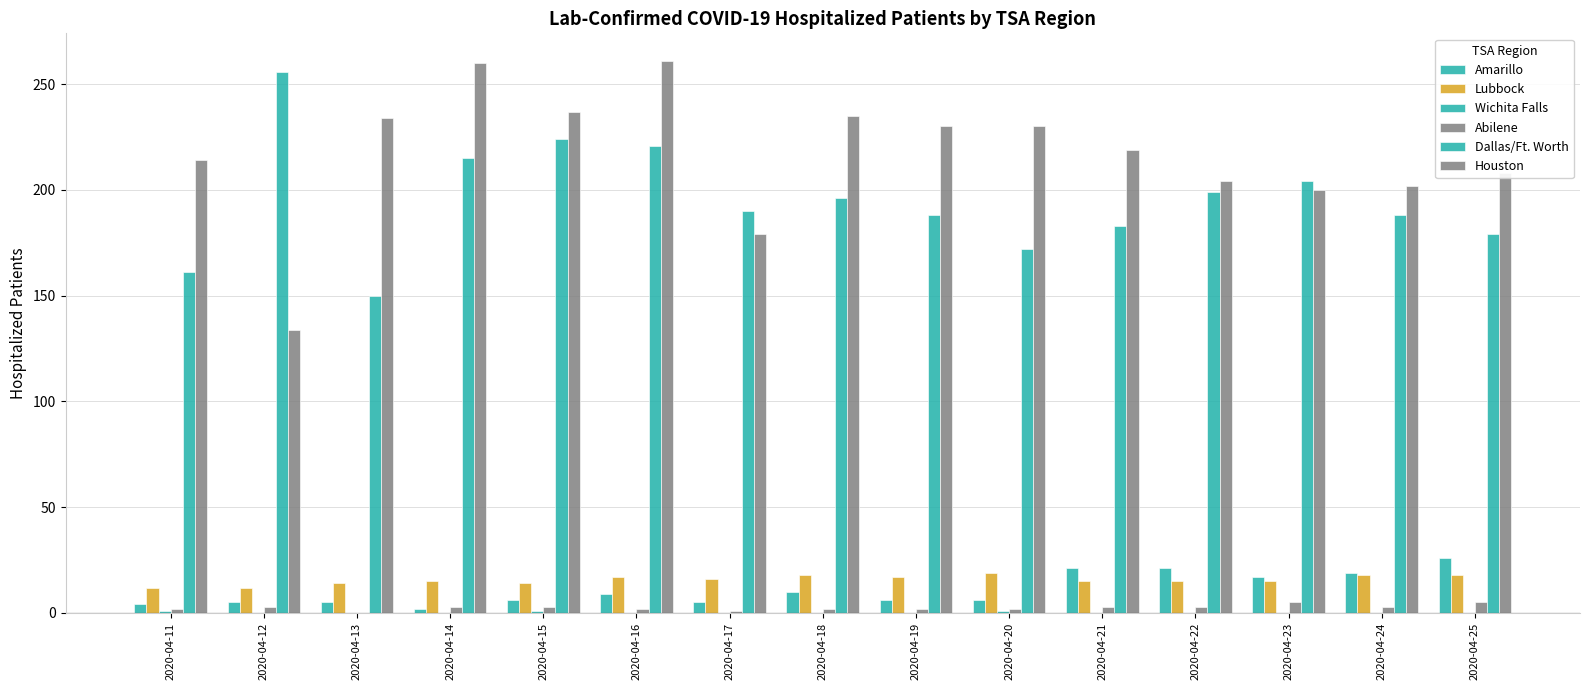

What is the difference between the highest and lowest values at 2020-04-17?

190